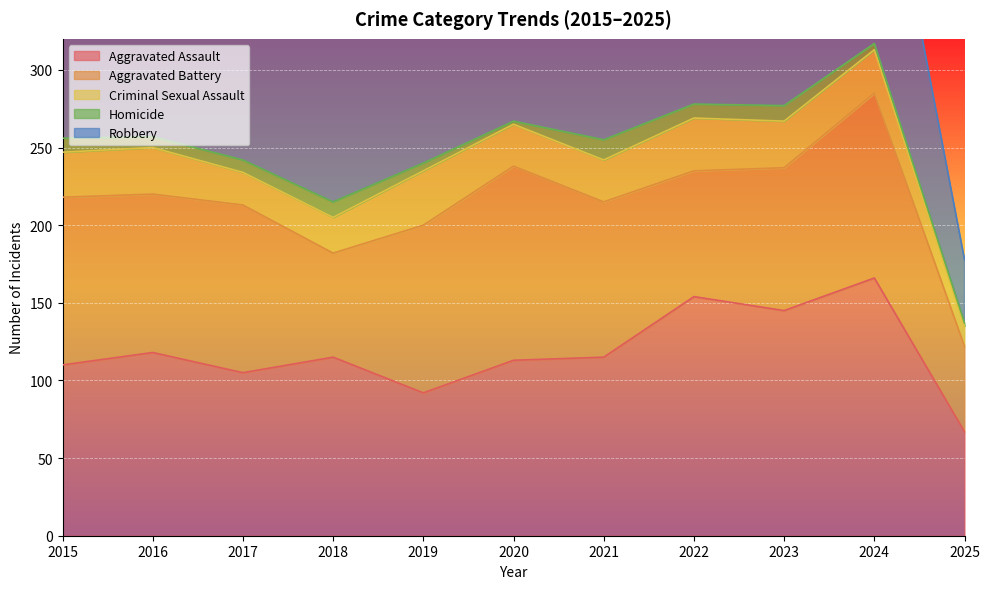

True or false: Criminal Sexual Assault and Robbery intersect in this chart.

False